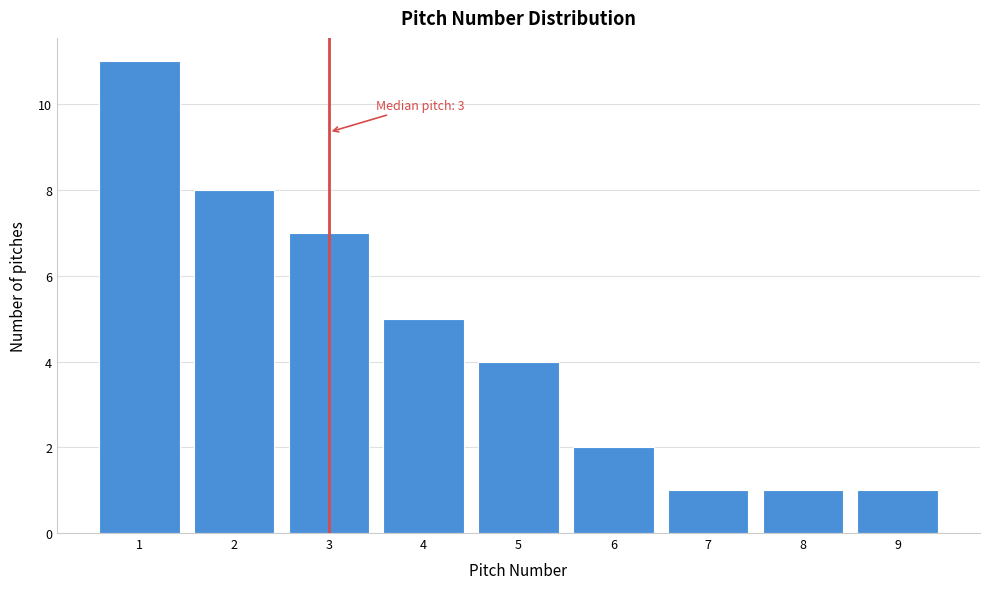

Which range on the x-axis has the tallest bar?

0.5 to 1.5